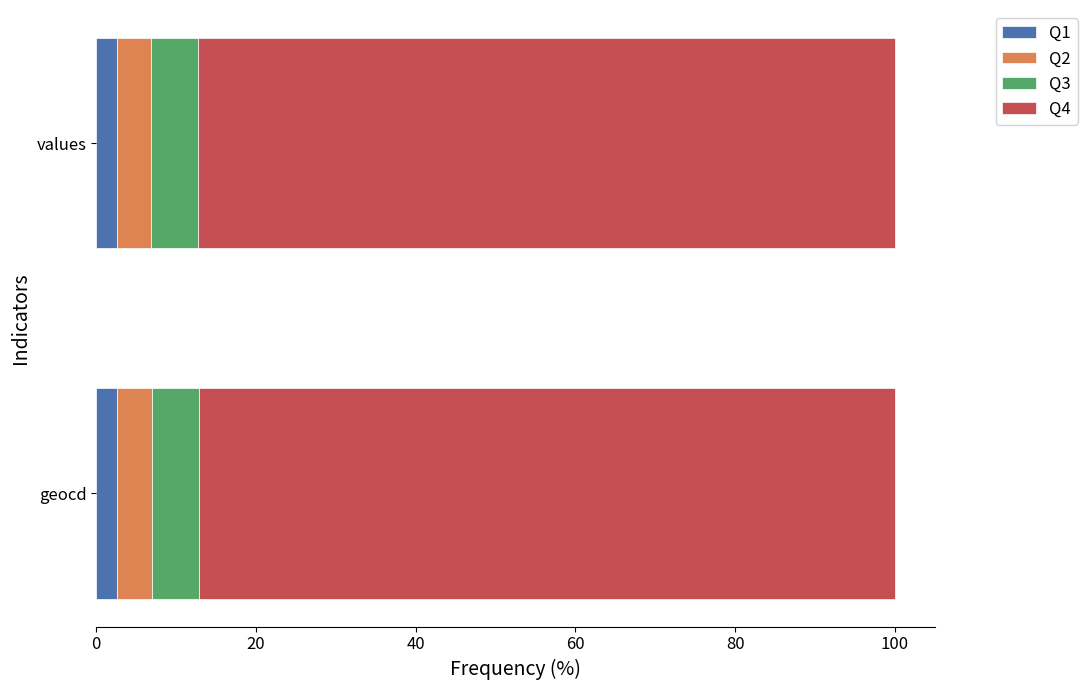

True or false: Q1 has a value of 2.6 at geocd.

True